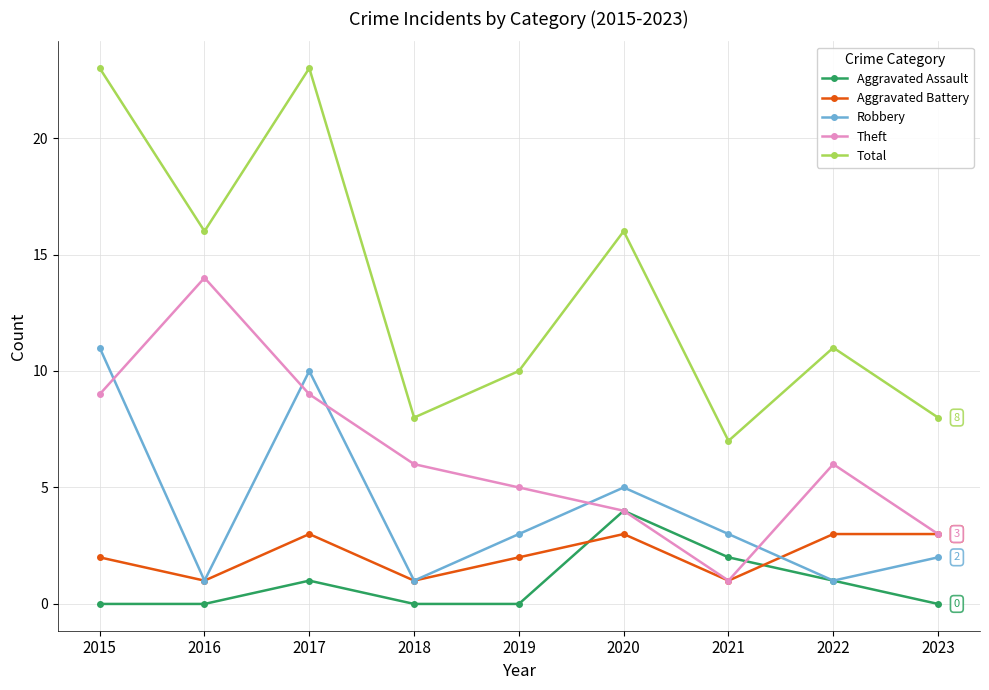

What is the maximum value for Aggravated Battery?

3